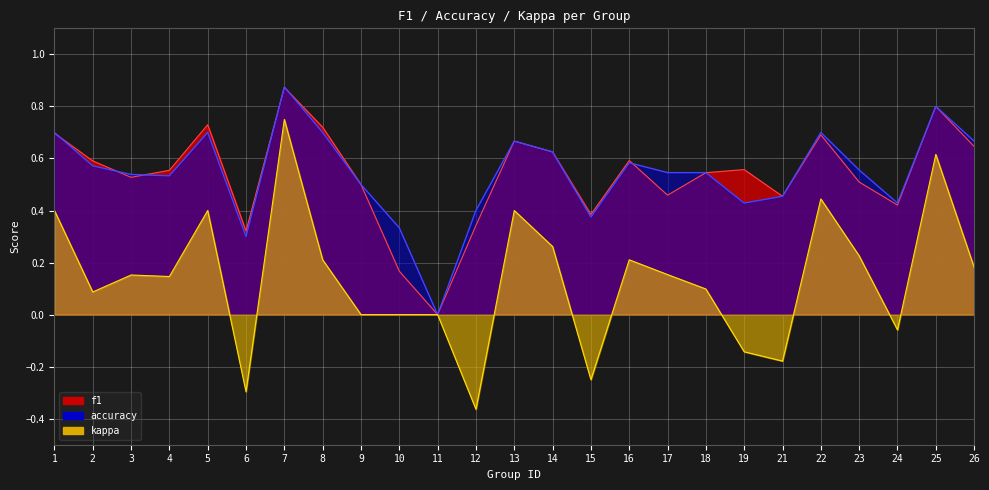

At which category does f1 reach its first local peak?

5